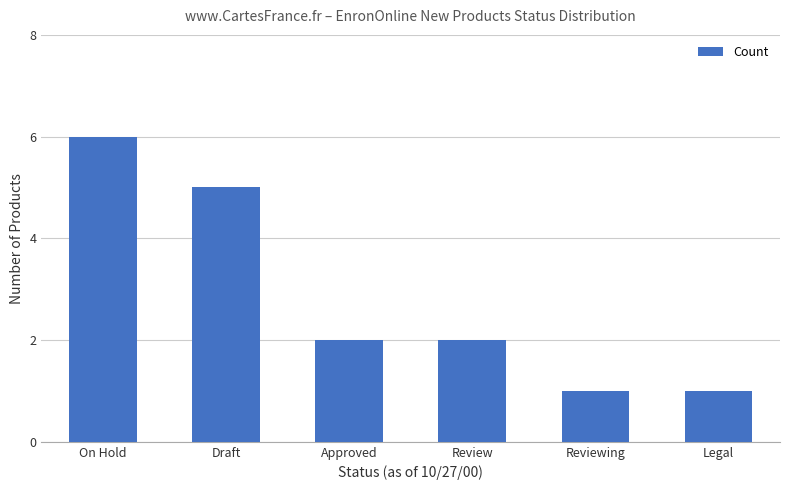

At which category does the chart reach its peak across all series?

On Hold